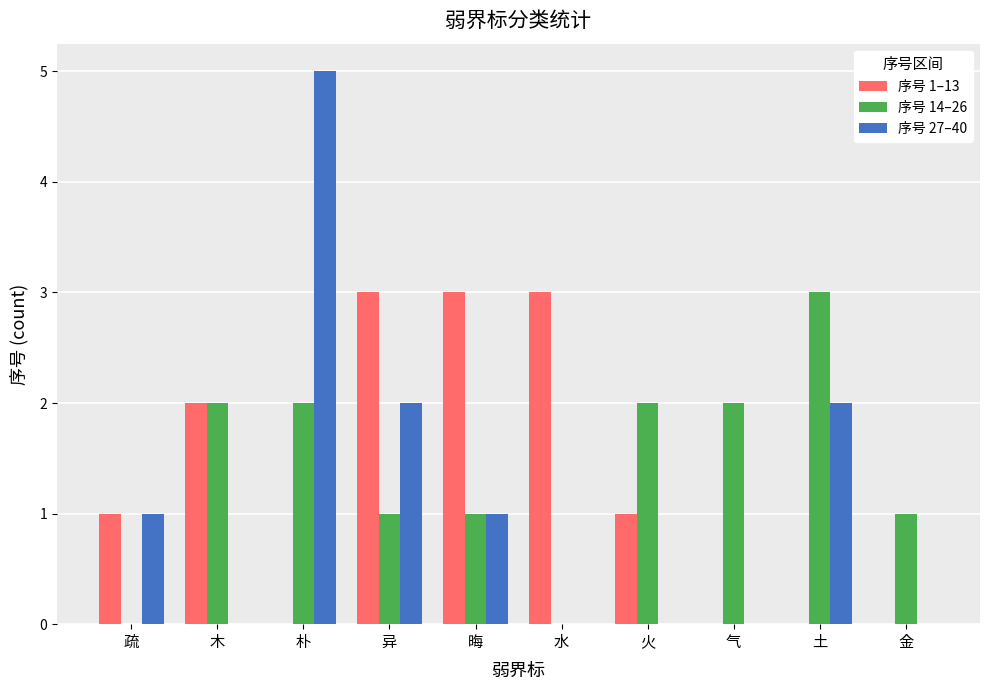

Which series changed the most between 异 and 水?

序号 27–40